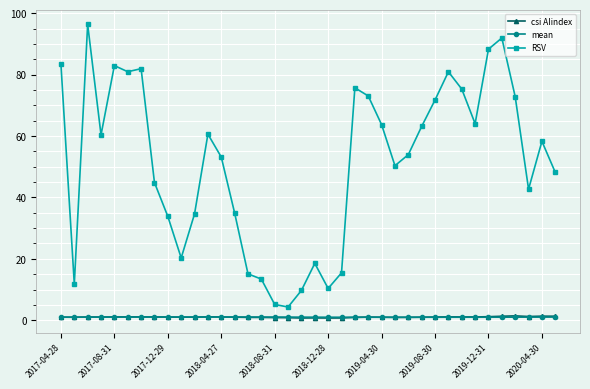

What is the value of the RSV point at the 14th from the left?

34.9